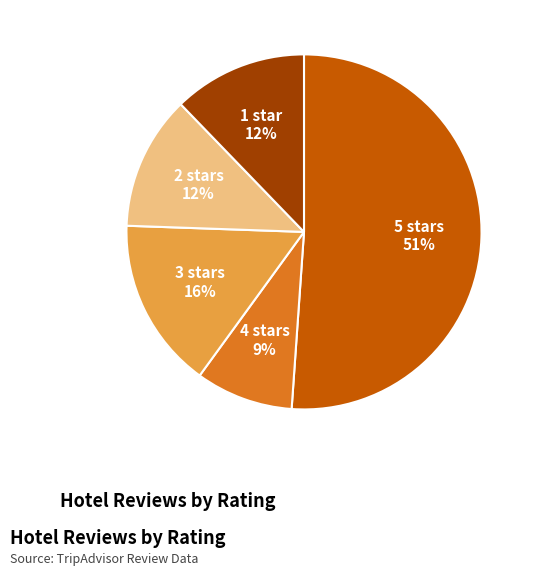

Which has a higher value, 4 stars or 3 stars?

3 stars